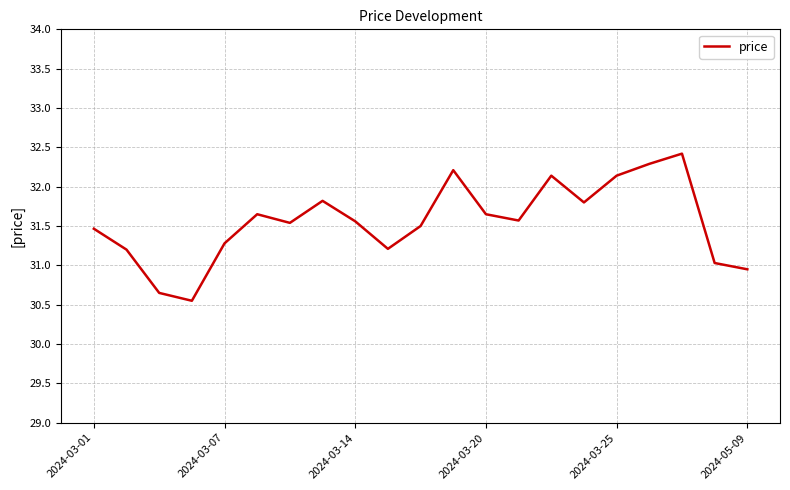

What is the greatest value displayed?

32.4